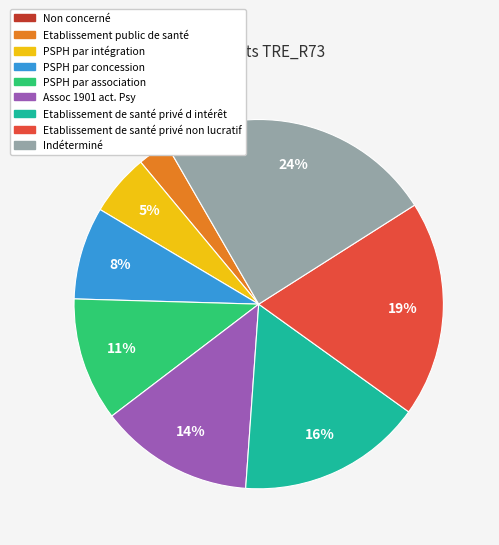

Is it true that Etablissement de santé privé non lucratif is 13% of the pie?

False